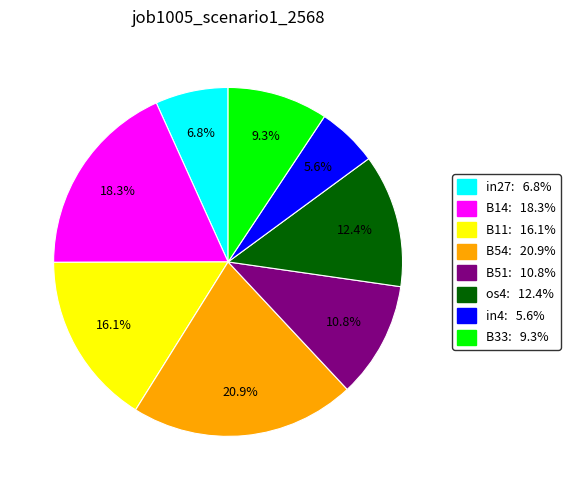

Count the number of slices in the pie.

8